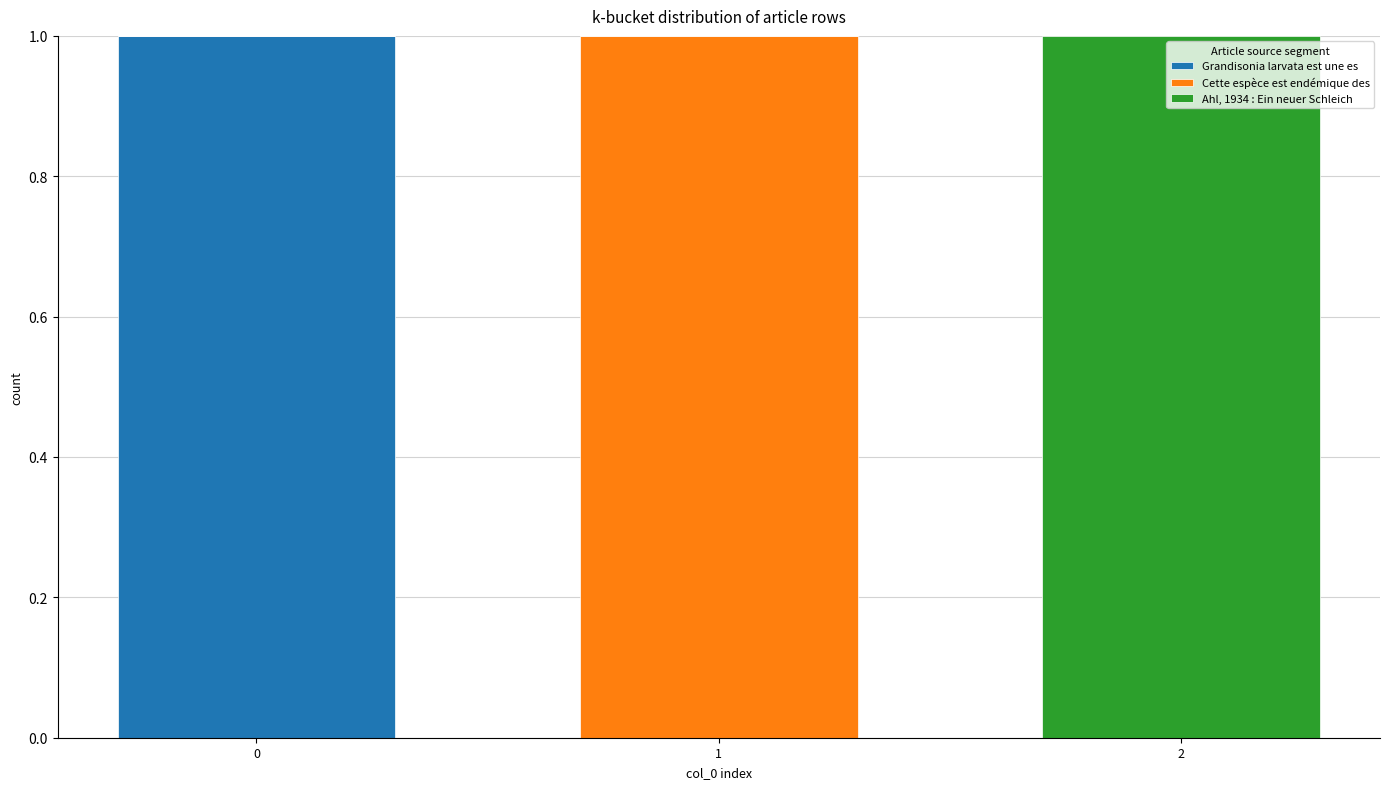

Count the number of categories in the chart.

3